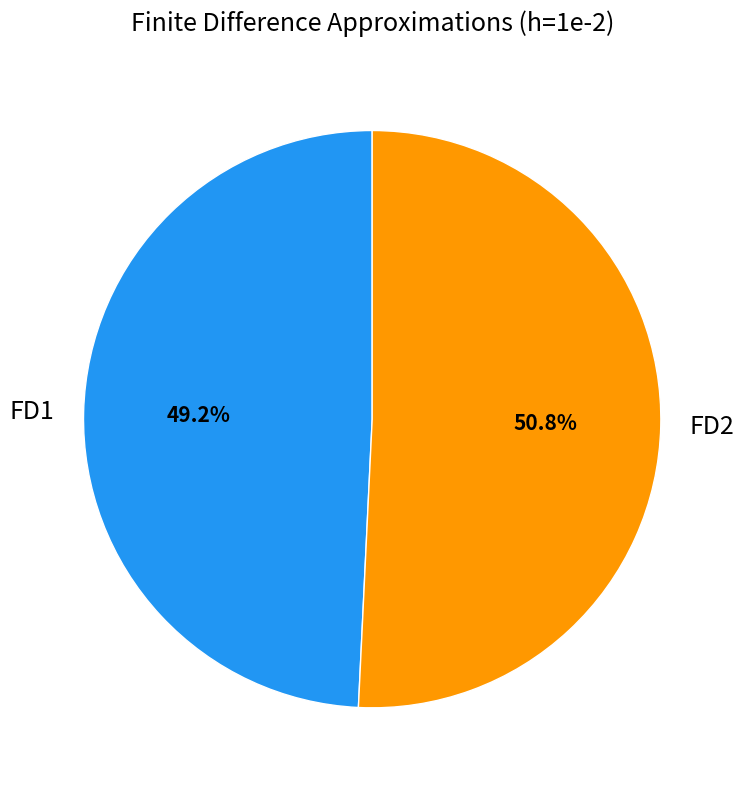

What percentage is the FD1 slice, to the nearest percent?

49%